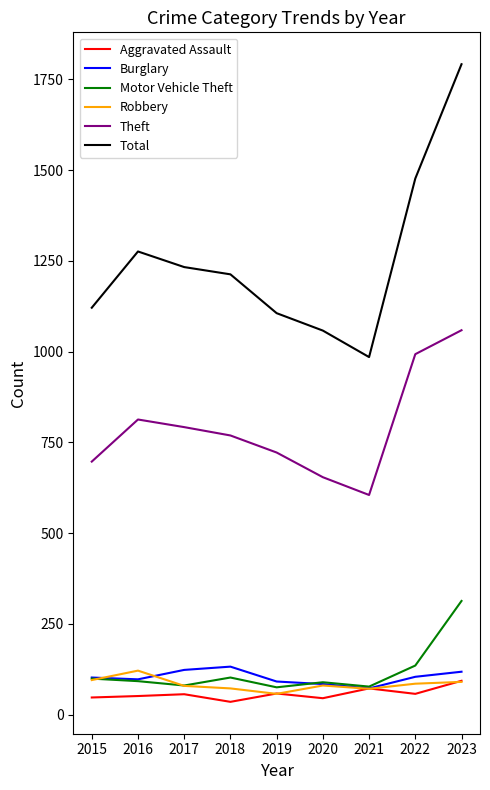

The Total series shows 229 at 2021. True or false?

False